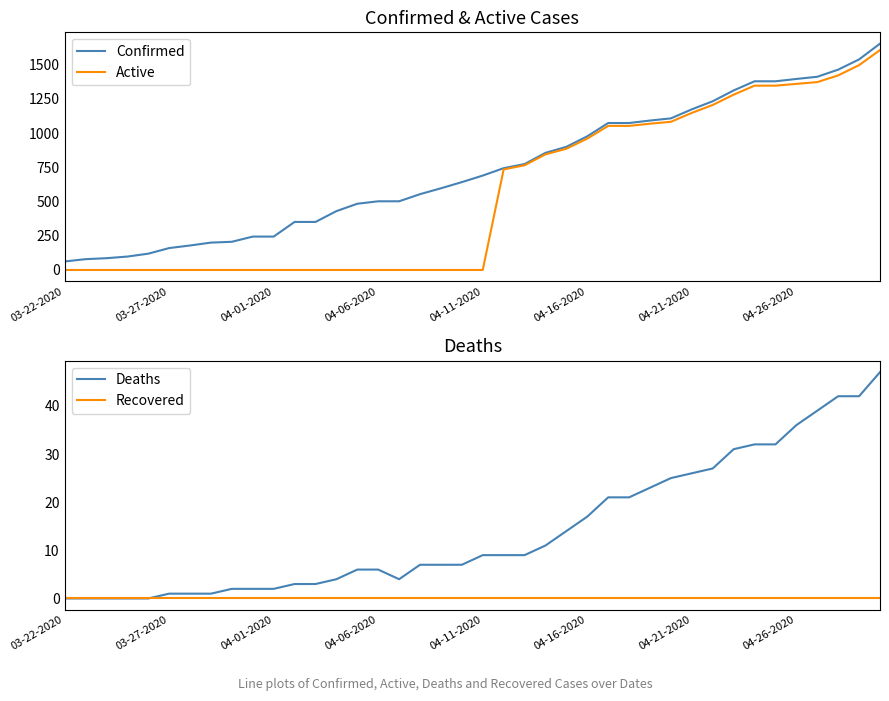

The Active series shows 769 at 04-21-2020. True or false?

False